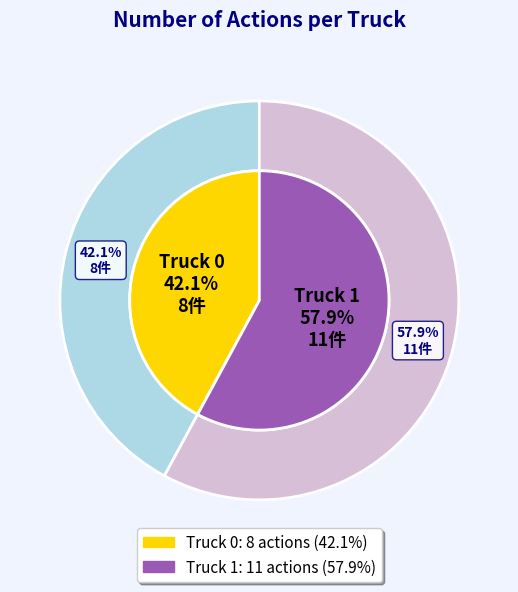

Count the number of slices in the pie.

2